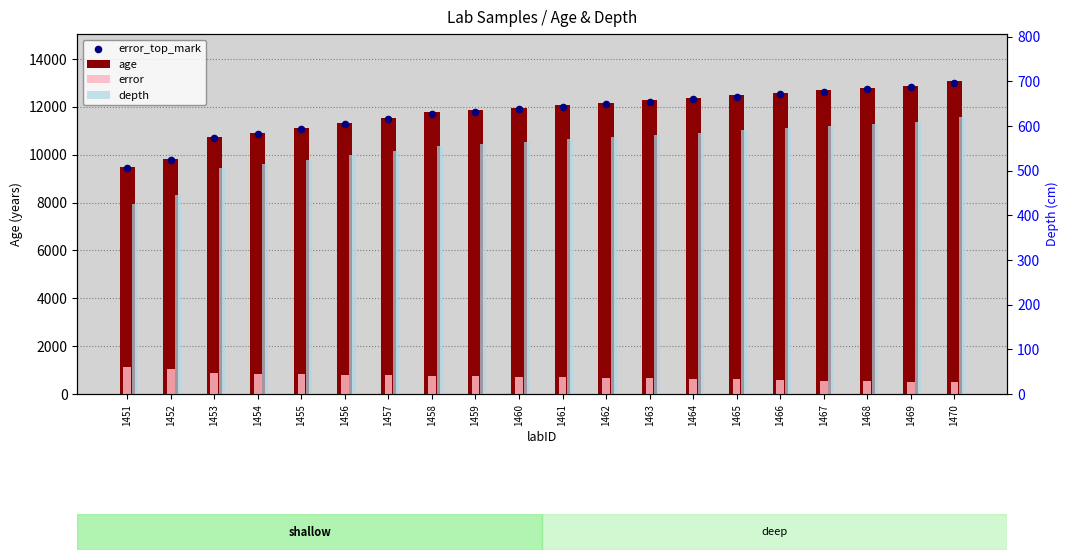

Which series contains the lowest Y value?

depth